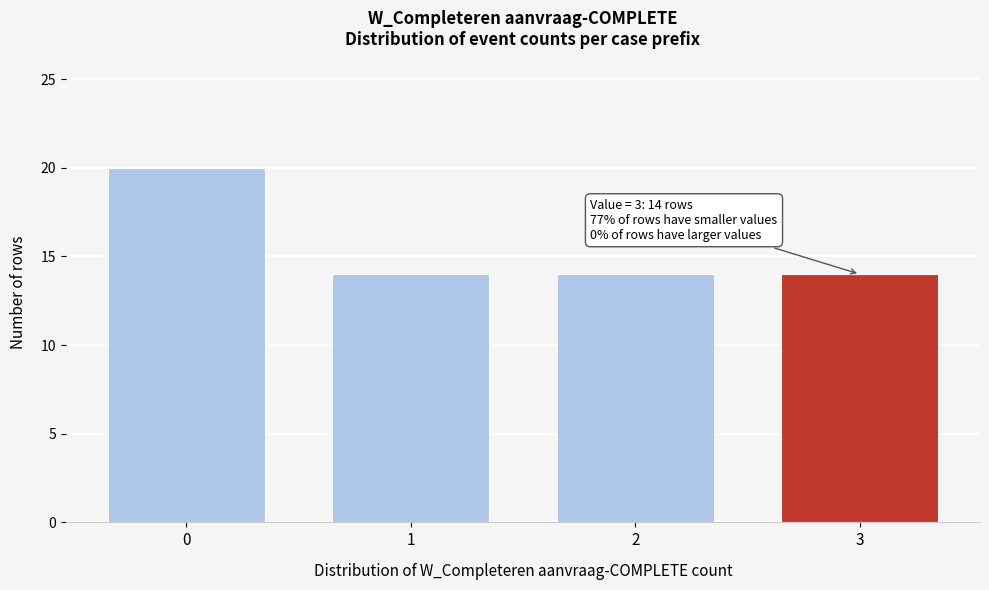

Reading left to right, transcribe all the data shown in this chart.

0=20	1=14	2=14	3=14